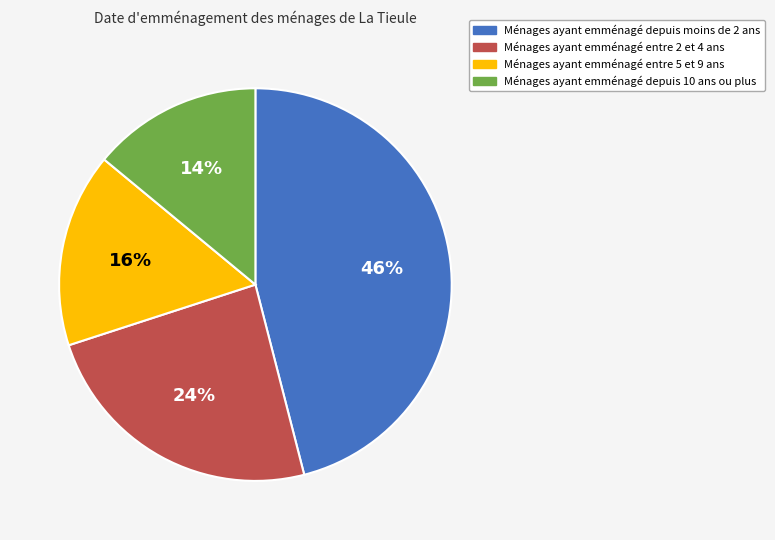

Is there a majority slice in this chart?

No